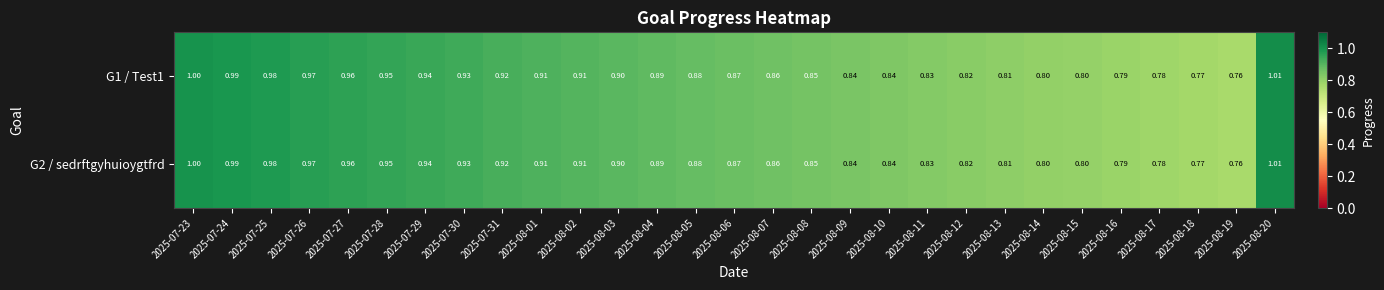

Is the value of G2 / sedrftgyhuioygtfrd at 2025-08-17 greater than the value of G1 / Test1 at 2025-08-20?

No